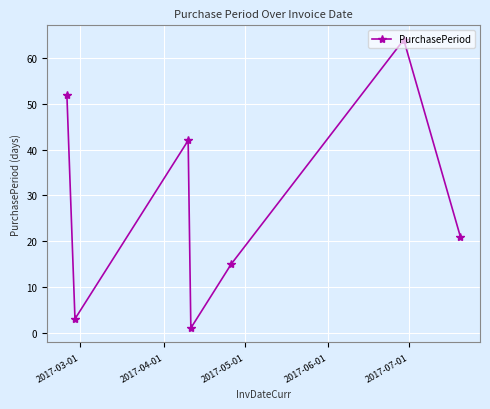

How many points are higher than both their immediate neighbors (excluding endpoints)?

2